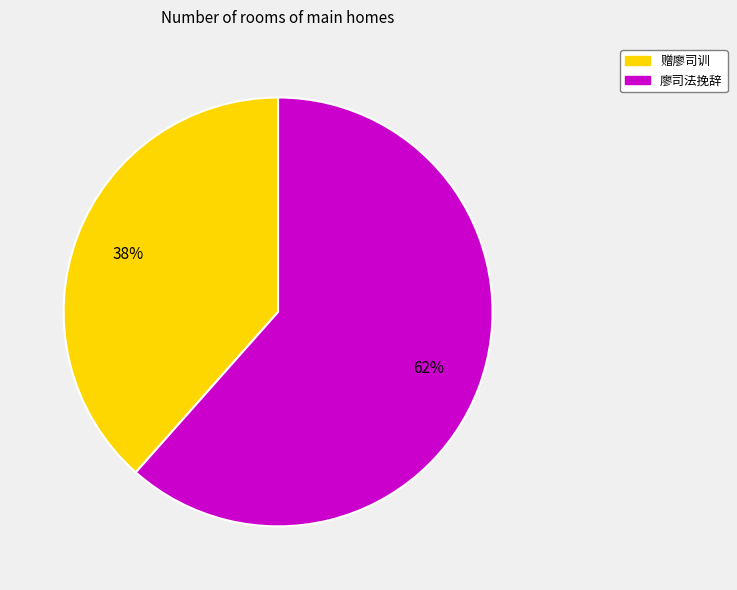

The 廖司法挽辞 slice represents 62% of the pie. True or false?

True